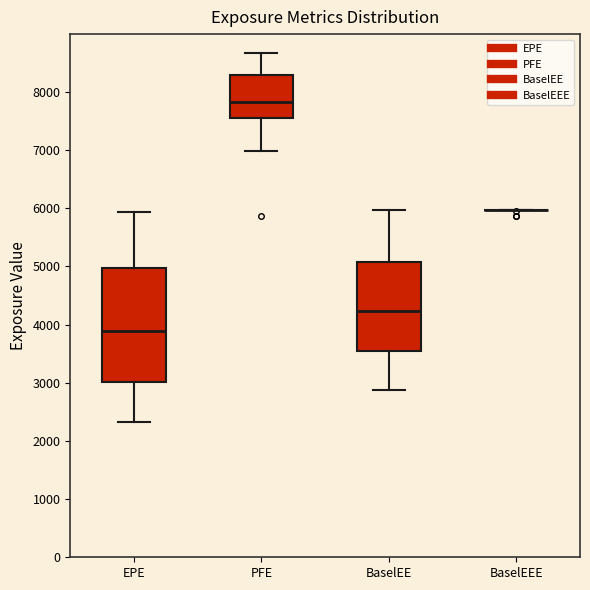

Reading left to right, transcribe this box plot: for each box, give where its median line is, the range the box spans, and where its two whiskers end, as read against the y-axis. The values are not printed on the chart, so give them approximately, as read against the axis.

EPE: median 3900, box 3000 to 5000, whiskers 2300 to 5900
PFE: median 7800, box 7500 to 8300, whiskers 7000 to 8700
BaselEE: median 4200, box 3500 to 5100, whiskers 2900 to 6000
BaselEEE: box collapsed to a line at 6000, whiskers 6000 to 6000